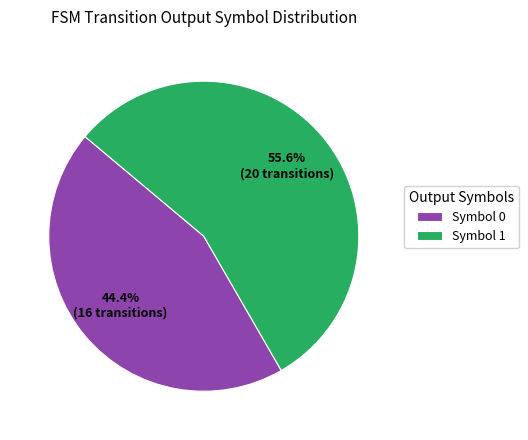

Combined, what portion of the pie is Symbol 1 and Symbol 0?

100.0%